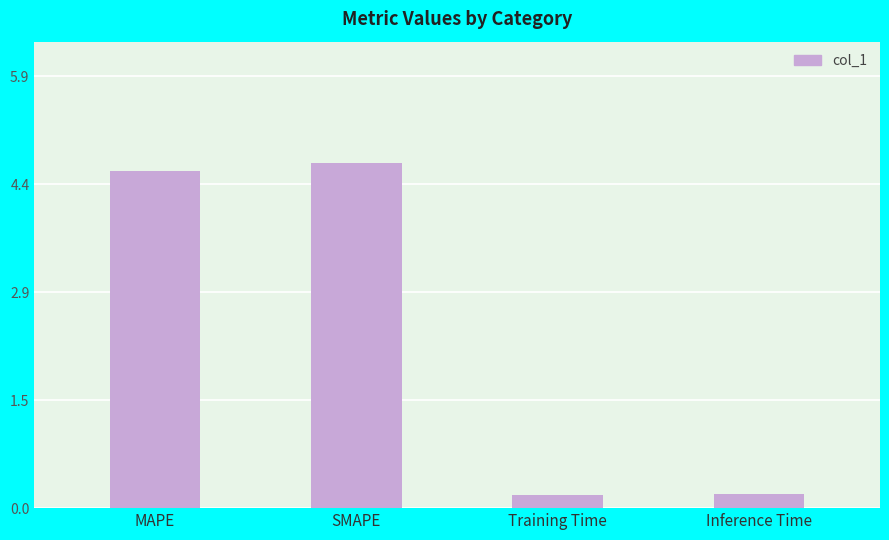

Reading right to left, list all the values displayed in this chart.

Inference Time=0.2	Training Time=0.2	SMAPE=4.7	MAPE=4.6